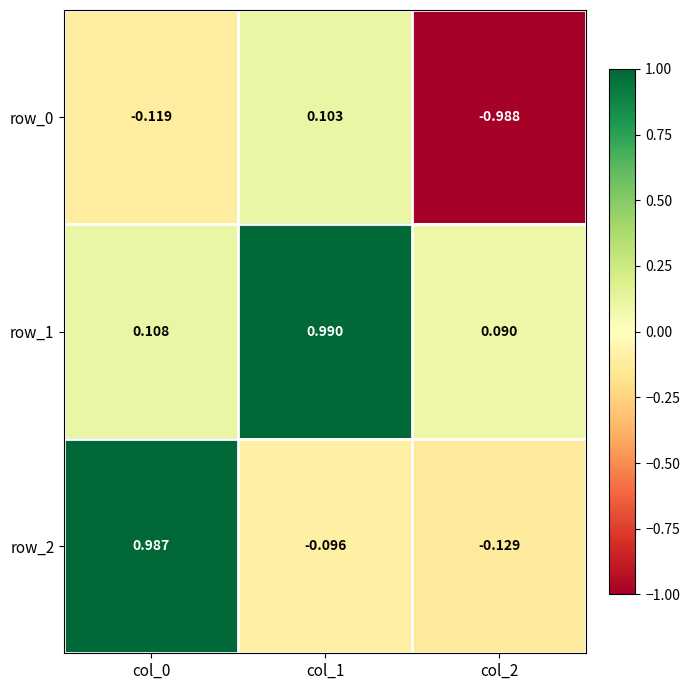

The value of row_0 at col_2 is -1.5. True or false?

False